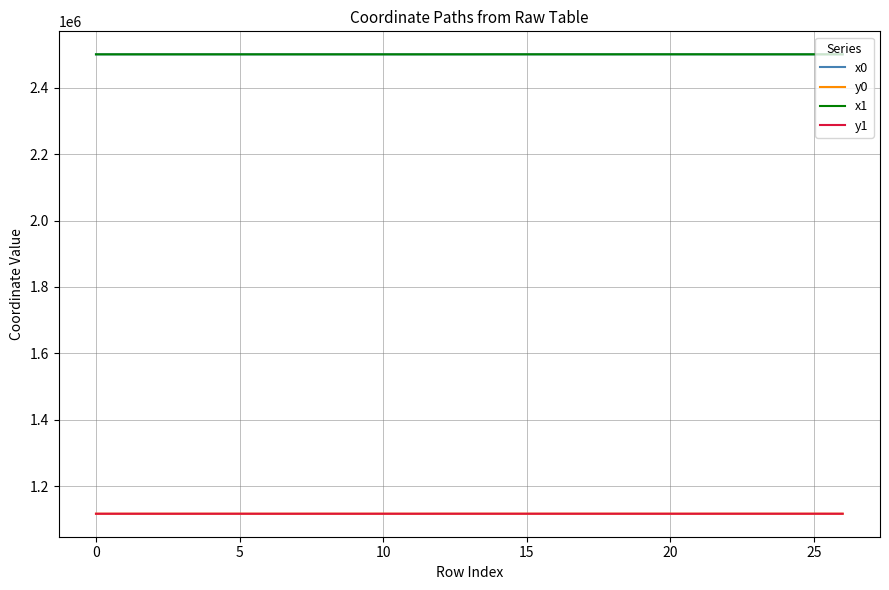

What is the smallest value displayed?

1117276.7